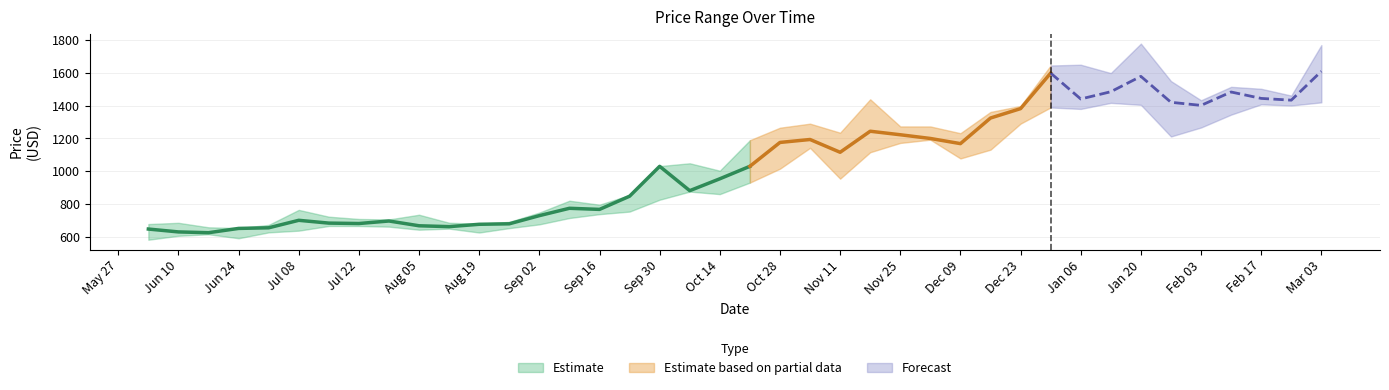

True or false: High has a value of 1002.7 at 2013-10-14.

True